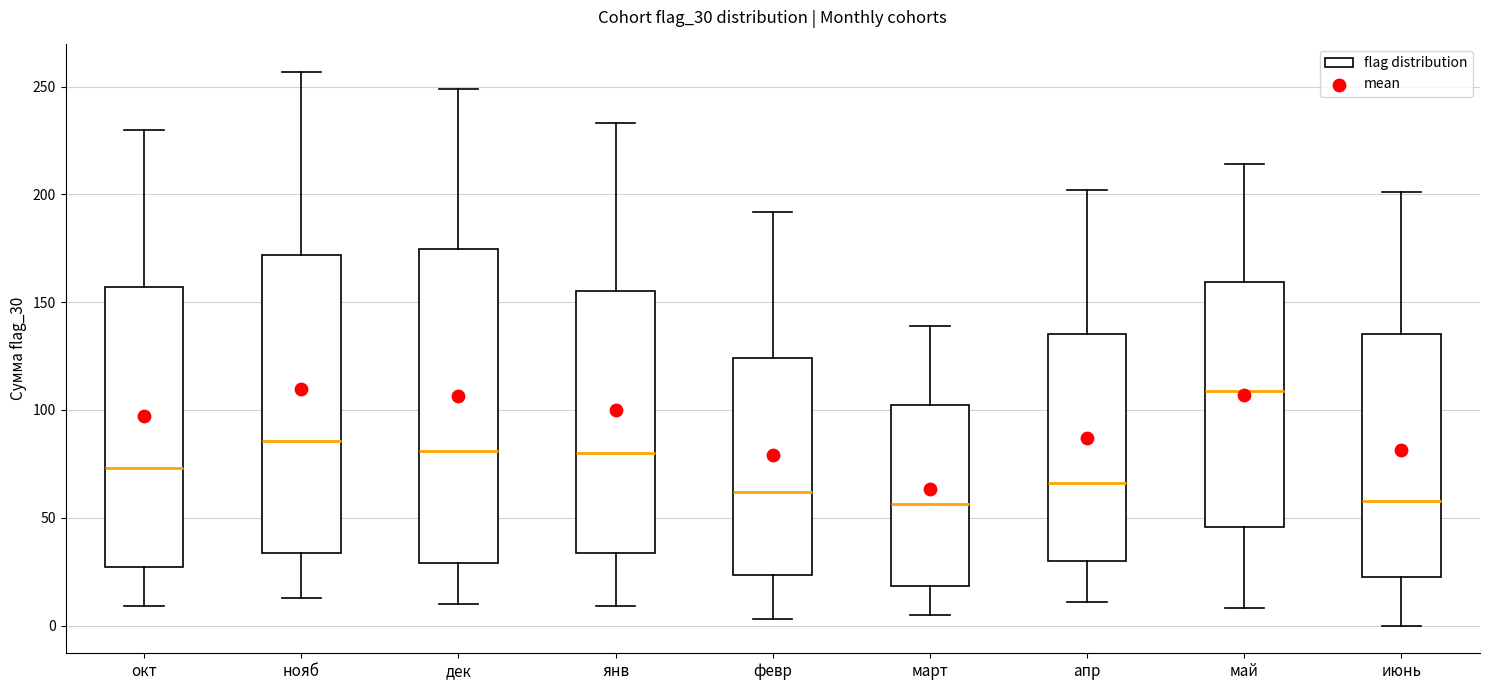

Comparing the boxes themselves (not the whiskers), which one is the tallest?

дек